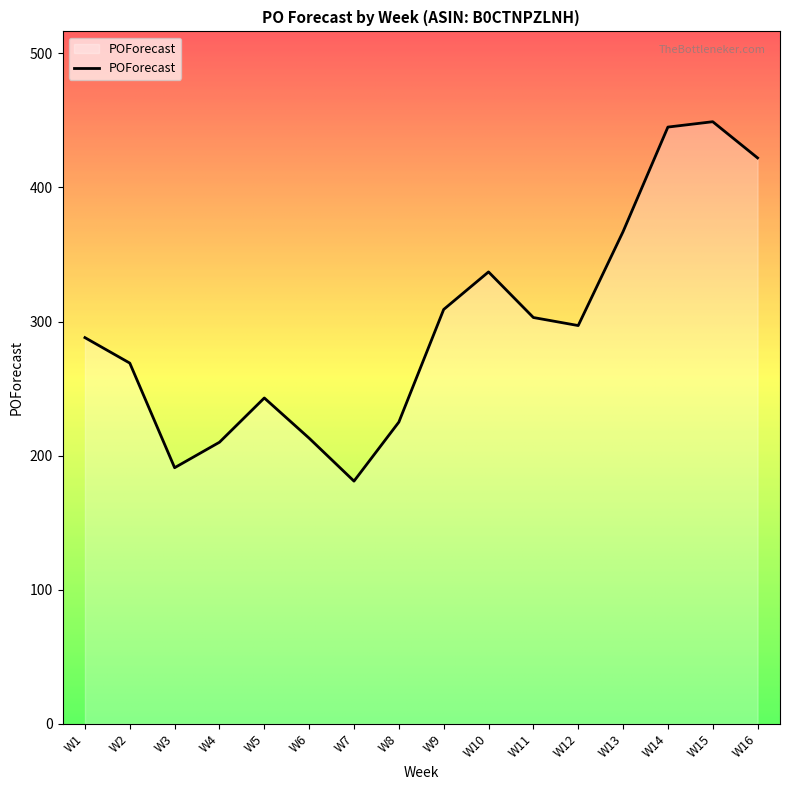

Is it true that the value at W3 is 75?

False